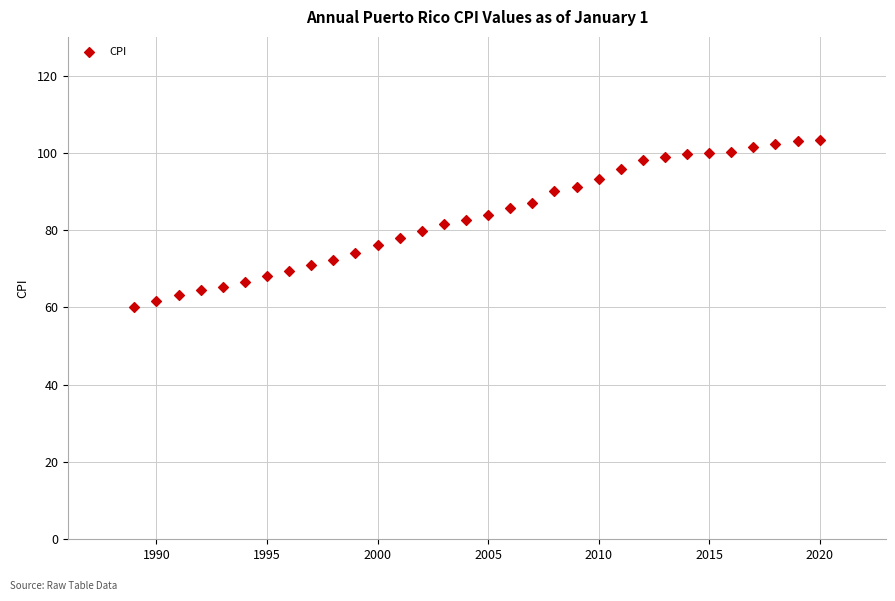

What is the range of Y values (max minus min)?

43.3